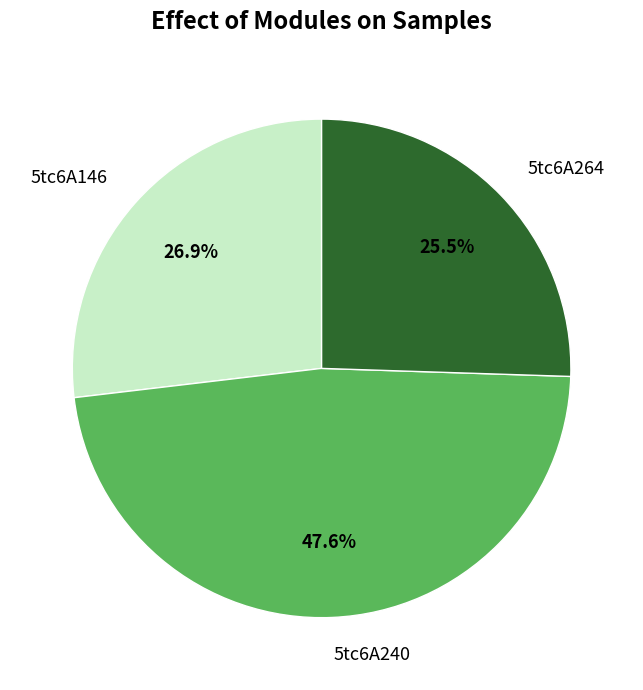

Which has a higher value, 5tc6A146 or 5tc6A240?

5tc6A240